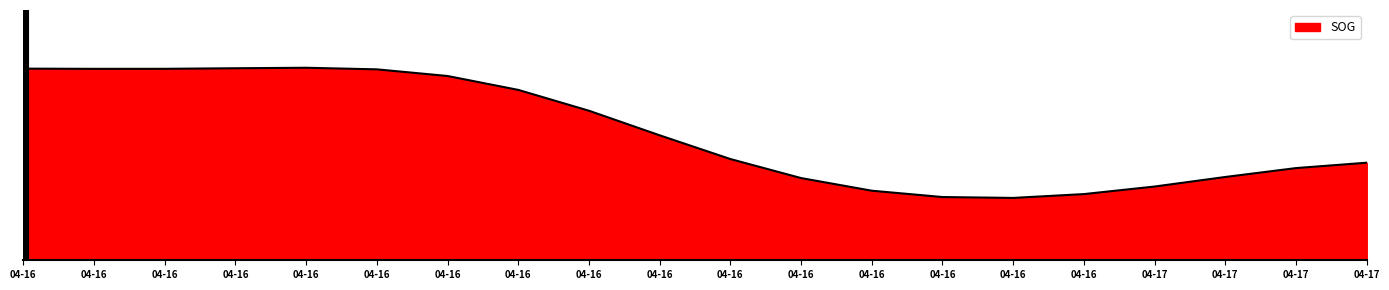

Is this an area chart (filled region under the line)?

Yes